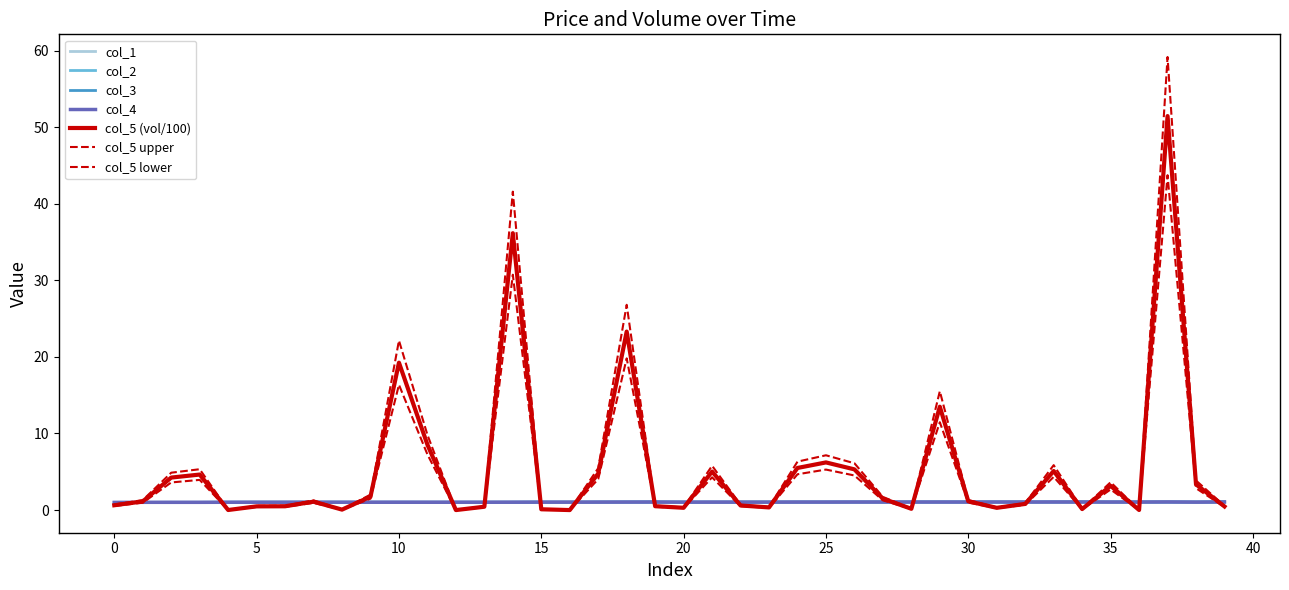

At which category does the chart reach its minimum across all series?

16